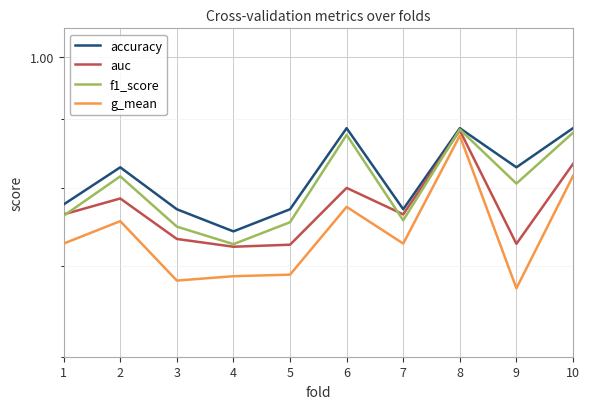

In f1_score, how many points are lower than both neighbors (excluding endpoints)?

3